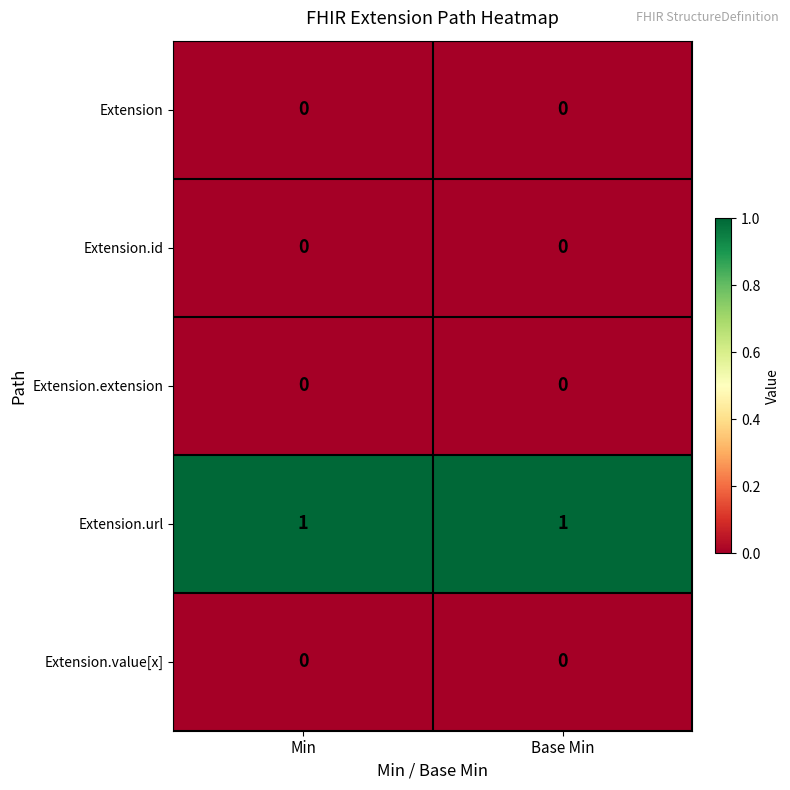

Is it true that Extension.id equals 0 at Min?

True